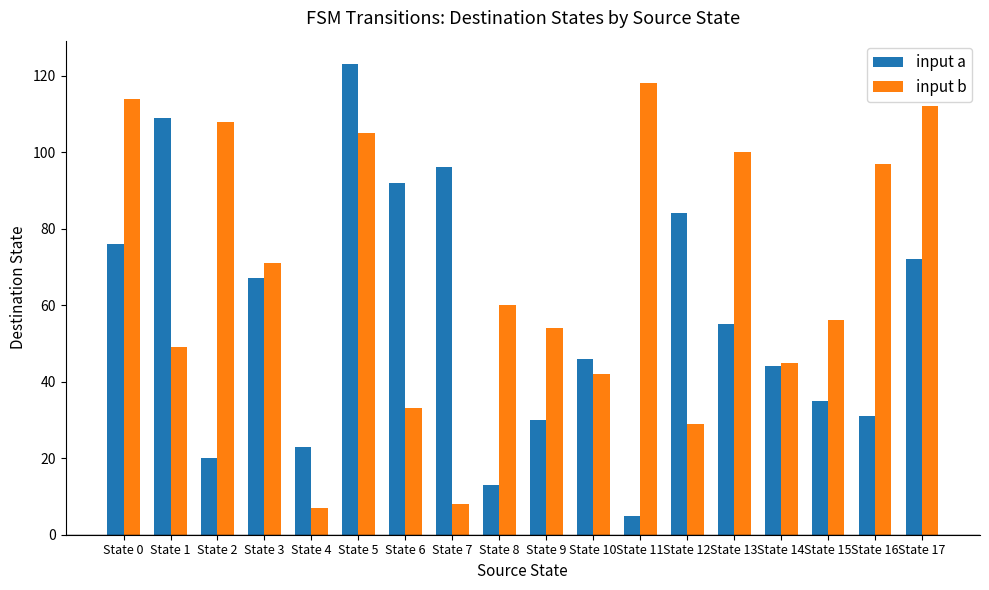

At which category does the chart reach its minimum across all series?

State 11